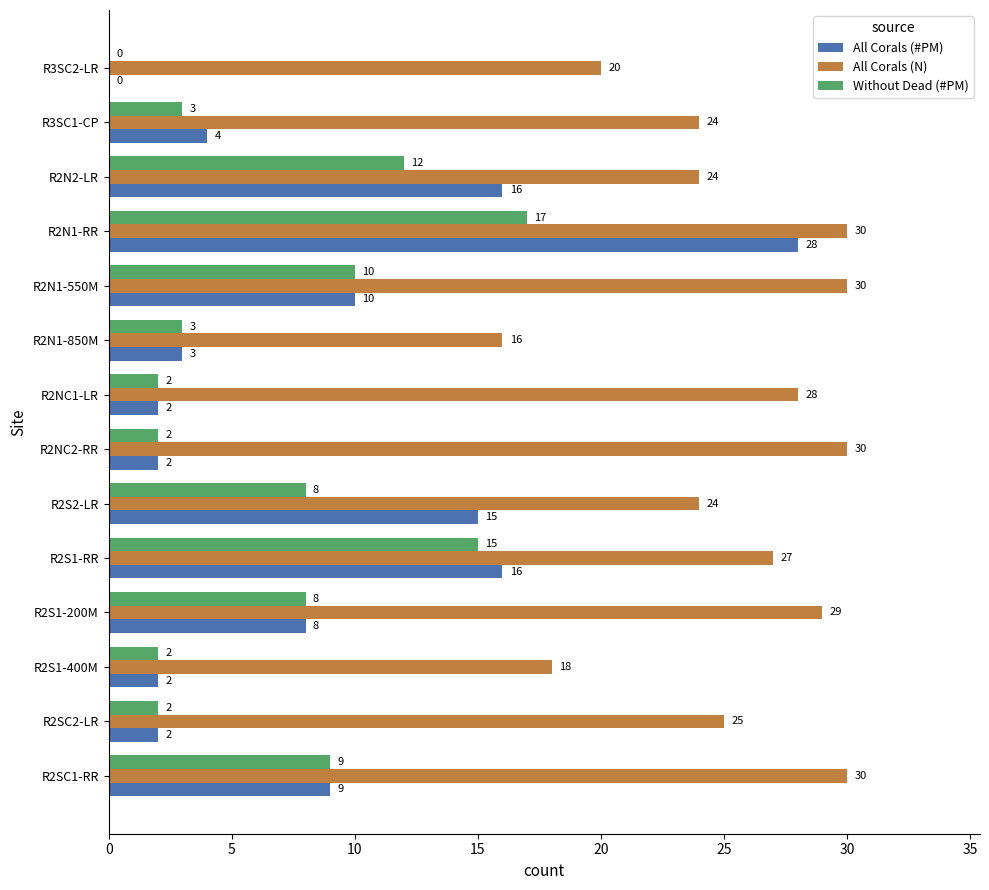

Between R2N2-LR and R3SC2-LR, which series saw the biggest shift?

All Corals (#PM)